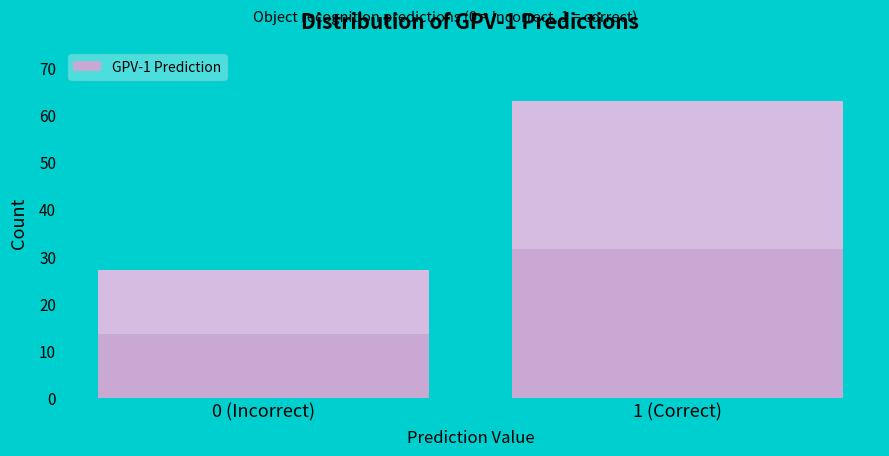

Reading right to left, what are all the values shown in this chart?

1 (Correct)=63	0 (Incorrect)=27